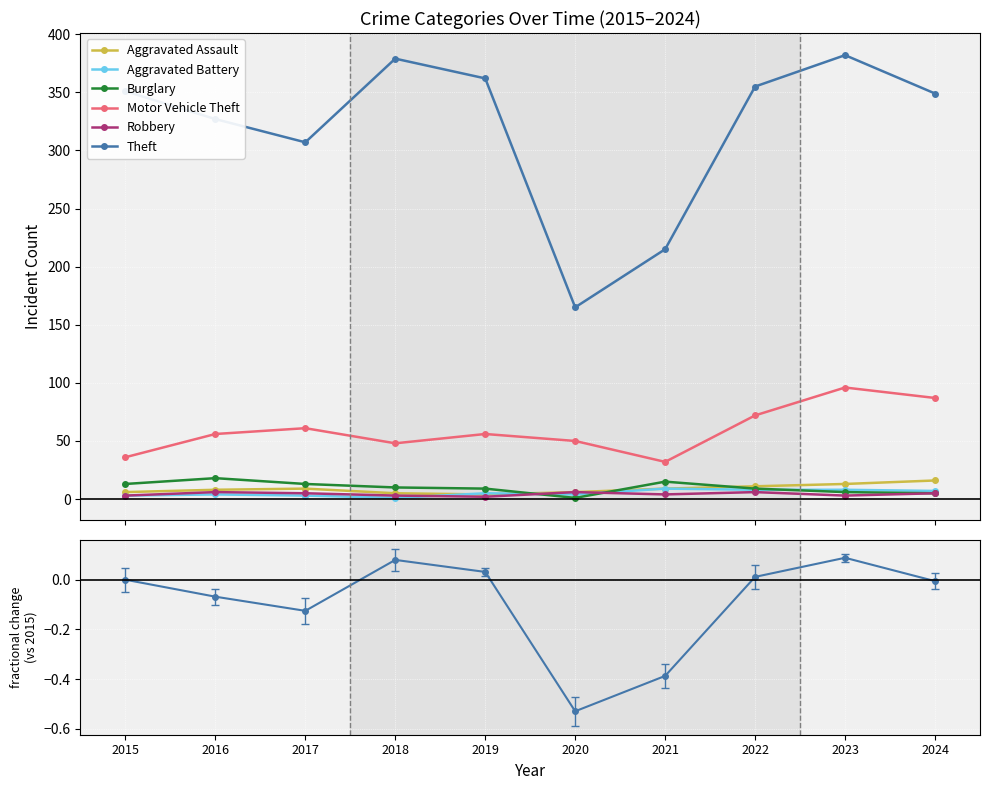

True or false: Burglary and Motor Vehicle Theft intersect in this chart.

False